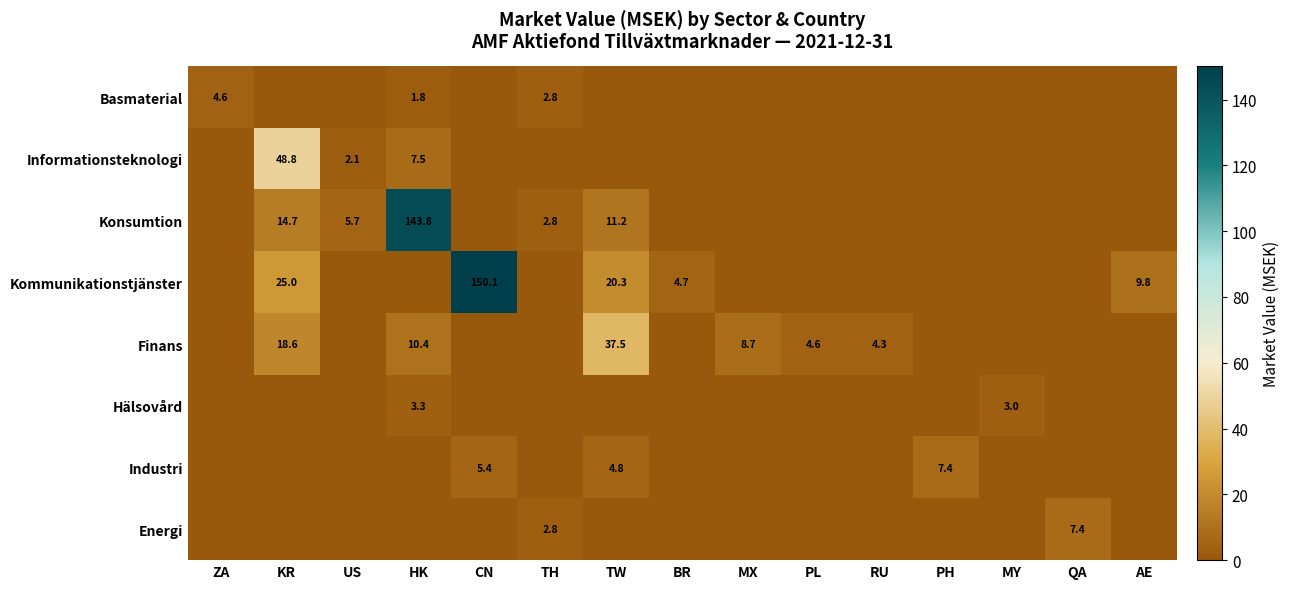

The value of Konsumtion at US is 5.7. True or false?

True